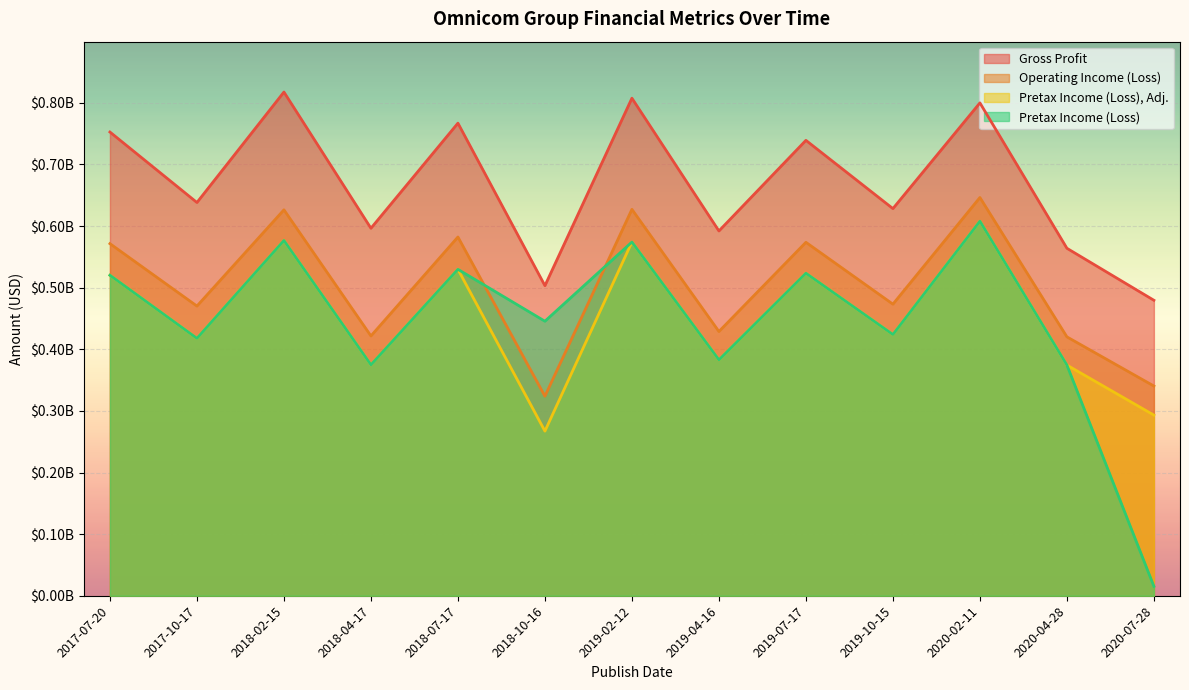

How many values in the Gross Profit series exceed 638300000?

6